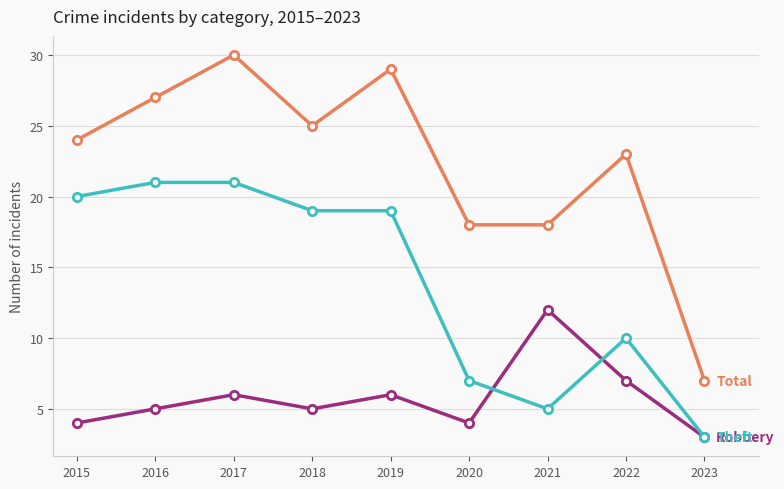

Does the chart display data point markers on the line(s)?

Yes